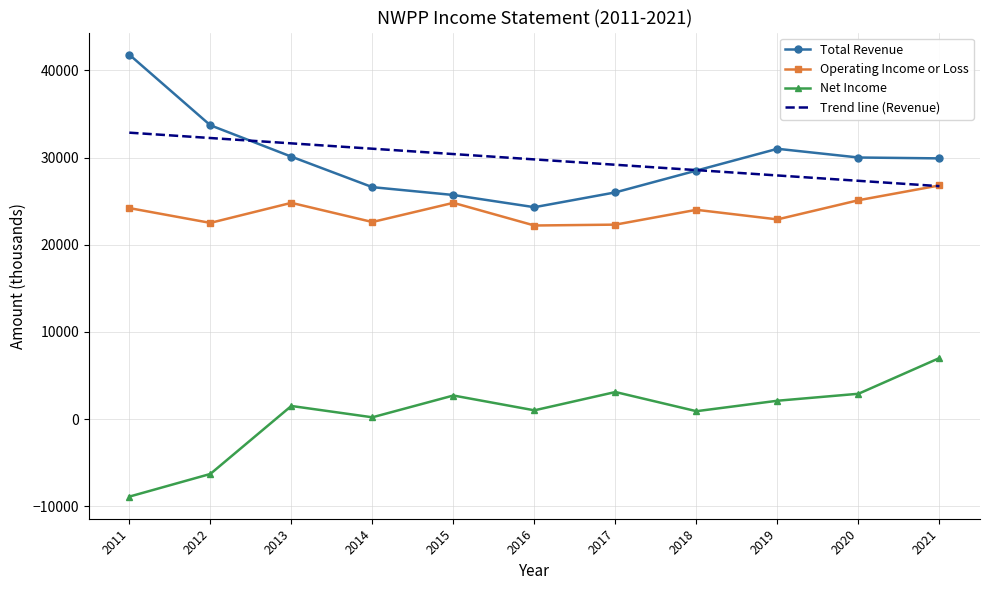

What is the minimum value for Operating Income or Loss?

22200.0